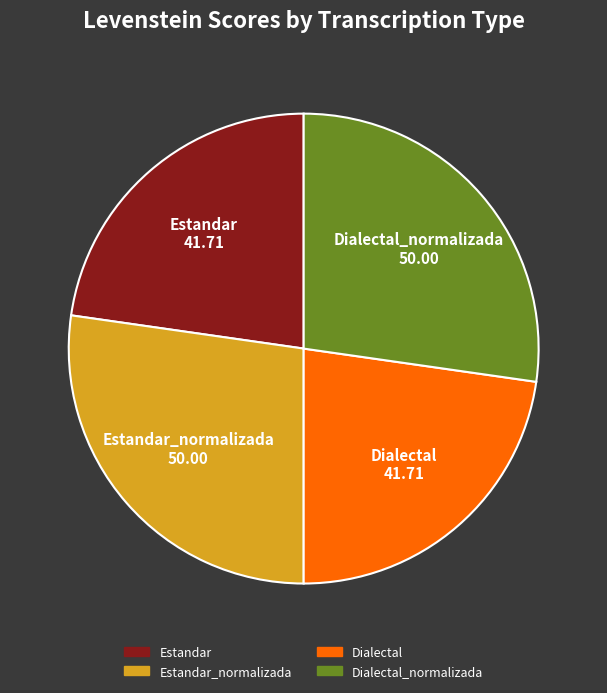

What is the ratio of the value at Estandar to the value at Dialectal?

1.0